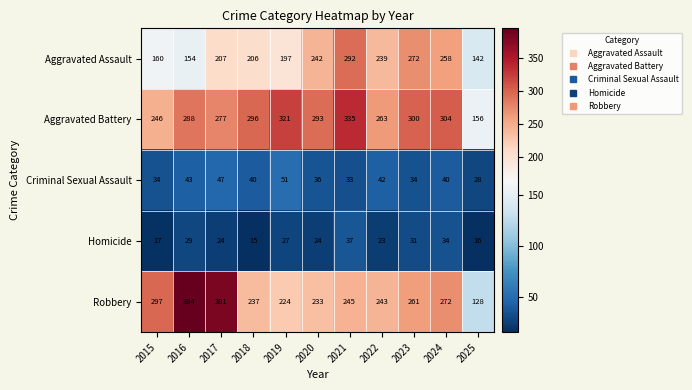

What is the minimum value shown in the chart?

15